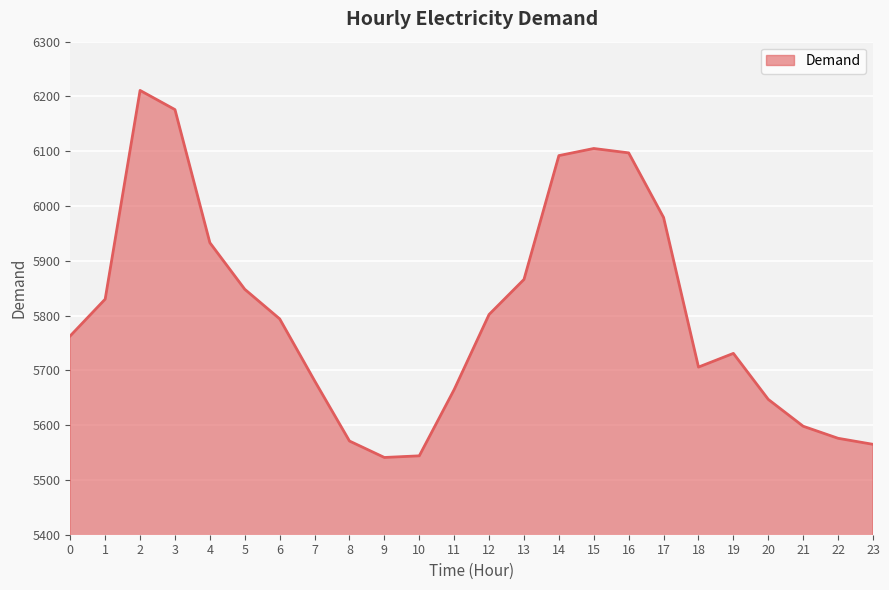

What is the sum of the values at 21 and 22?

11174